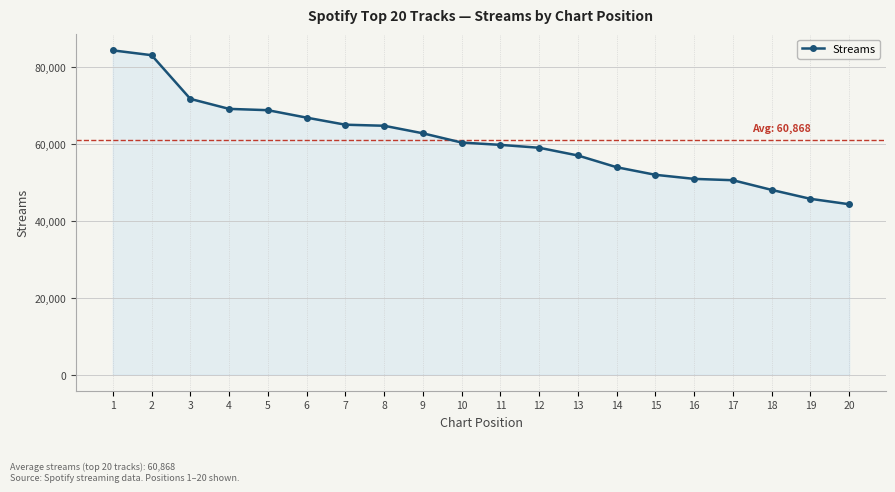

What is the value of the 2nd point from the left?

83028